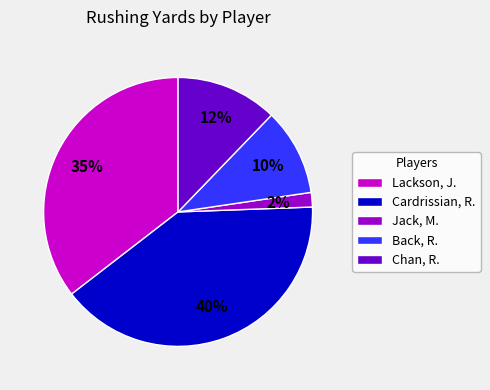

Is Cardrissian, R. the majority of the pie?

No